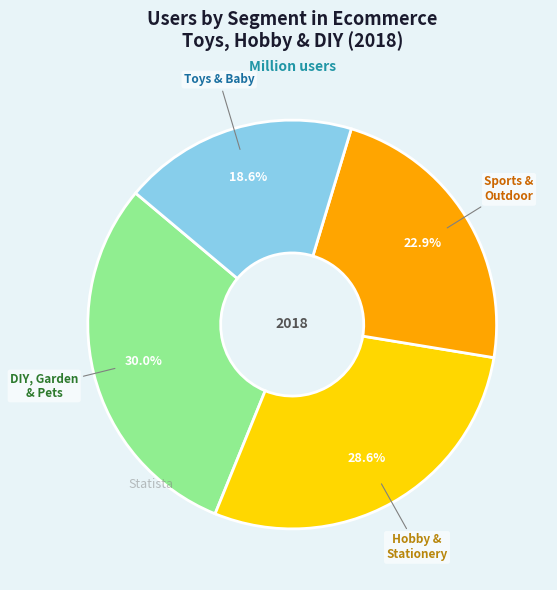

Is there a majority slice in this chart?

No